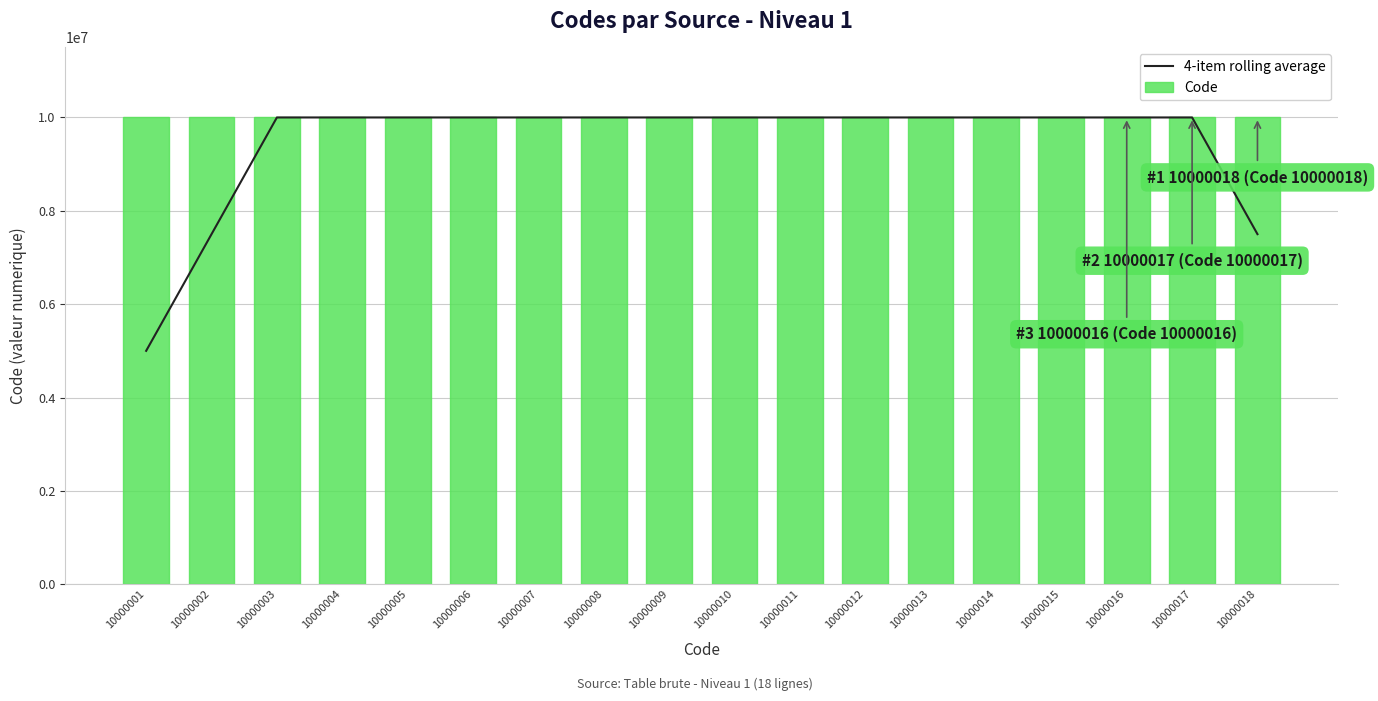

Reading left to right, what are all the values shown in this chart?

4-item rolling average: 10000001=5000000.8	10000002=7500001.5	10000003=10000002.5	10000004=10000003.5	10000005=10000004.5	10000006=10000005.5	10000007=10000006.5	10000008=10000007.5	10000009=10000008.5	10000010=10000009.5	10000011=10000010.5	10000012=10000011.5	10000013=10000012.5	10000014=10000013.5	10000015=10000014.5	10000016=10000015.5	10000017=10000016.5	10000018=7500012.8
Code: 10000001=10000001.0	10000002=10000002.0	10000003=10000003.0	10000004=10000004.0	10000005=10000005.0	10000006=10000006.0	10000007=10000007.0	10000008=10000008.0	10000009=10000009.0	10000010=10000010.0	10000011=10000011.0	10000012=10000012.0	10000013=10000013.0	10000014=10000014.0	10000015=10000015.0	10000016=10000016.0	10000017=10000017.0	10000018=10000018.0